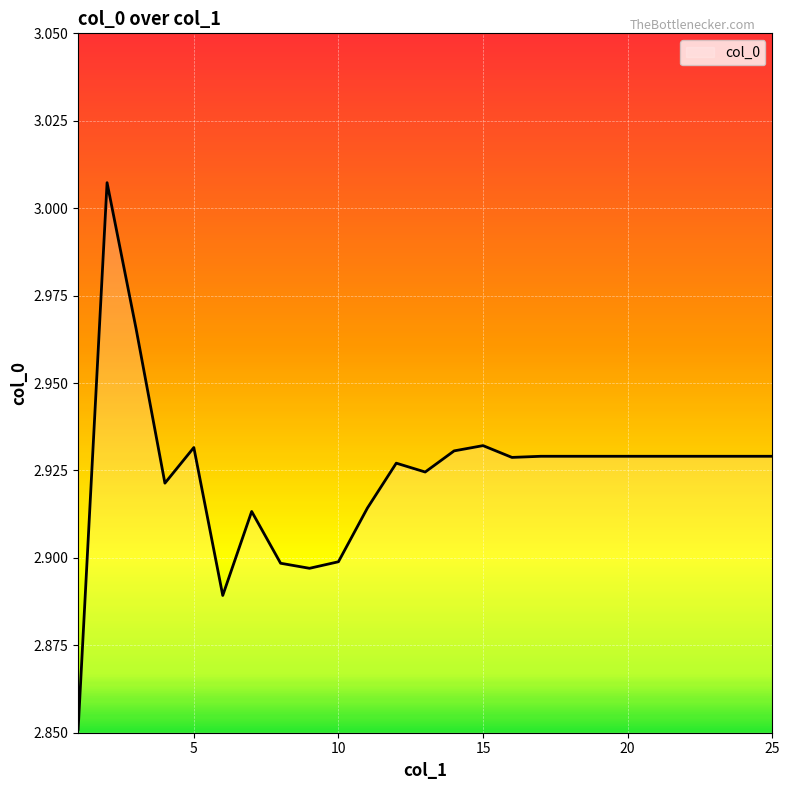

Reading left to right, what are all the values shown in this chart?

1=2.9	2=3.0	3=3.0	4=2.9	5=2.9	6=2.9	7=2.9	8=2.9	9=2.9	10=2.9	11=2.9	12=2.9	13=2.9	14=2.9	15=2.9	16=2.9	17=2.9	18=2.9	19=2.9	20=2.9	21=2.9	22=2.9	23=2.9	24=2.9	25=2.9